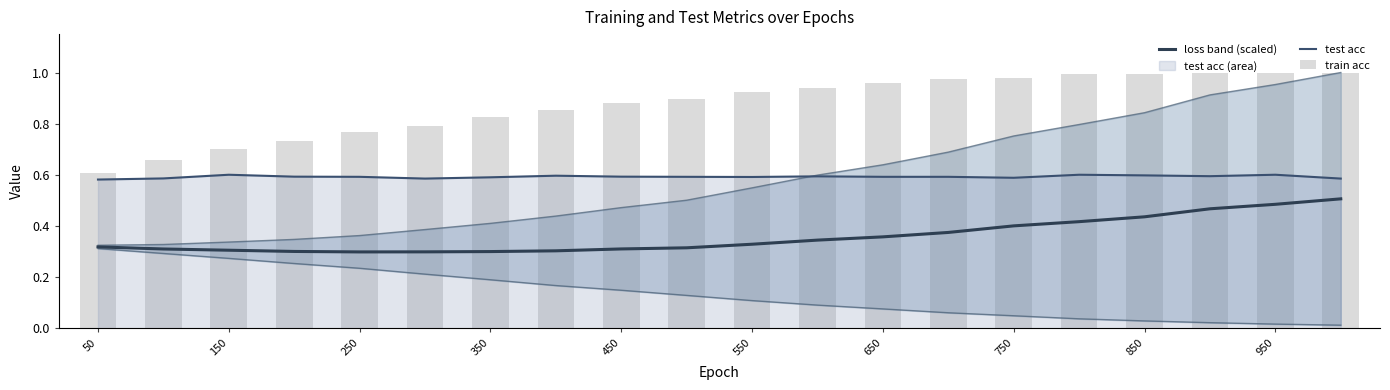

Which series has the widest spread of values?

train acc